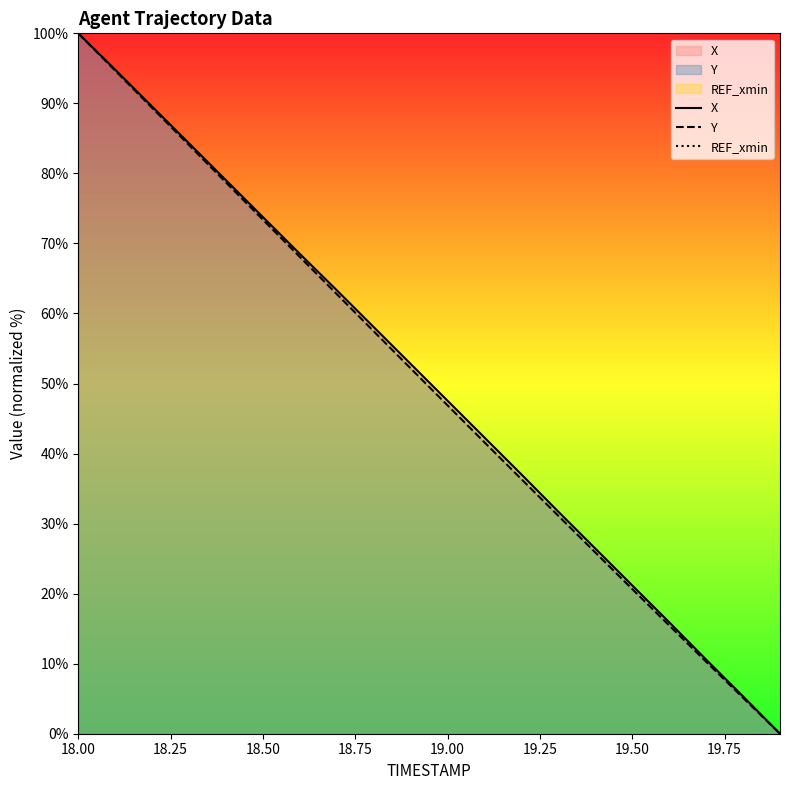

Which category has the highest value in the X series?

18.00